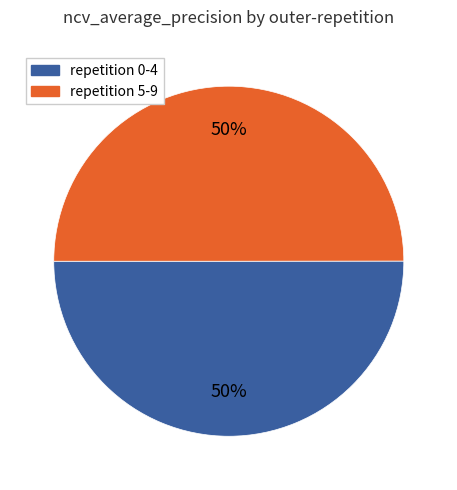

To the nearest percent, what is the average slice percentage?

50%